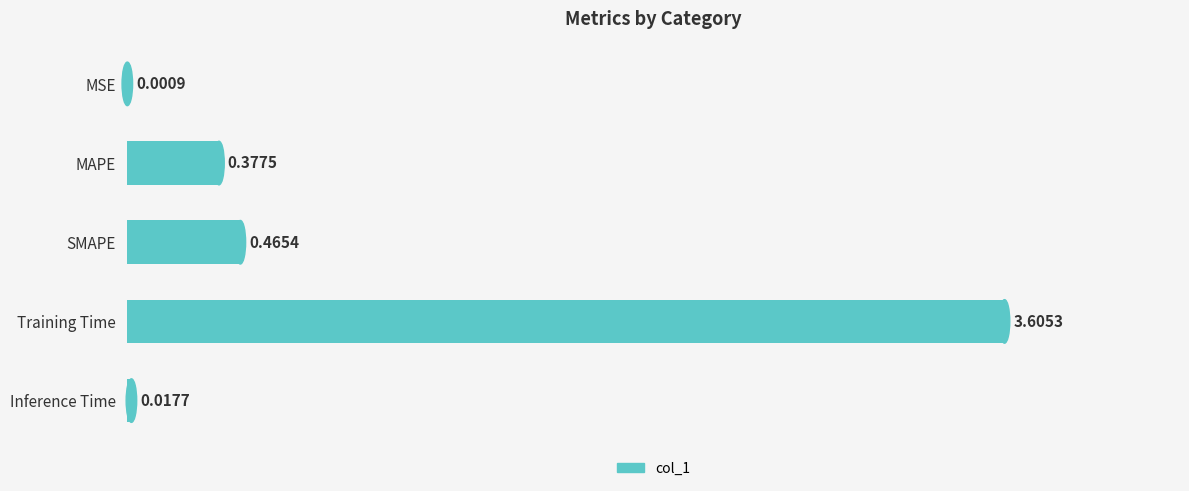

What is the sum of all values?

4.5